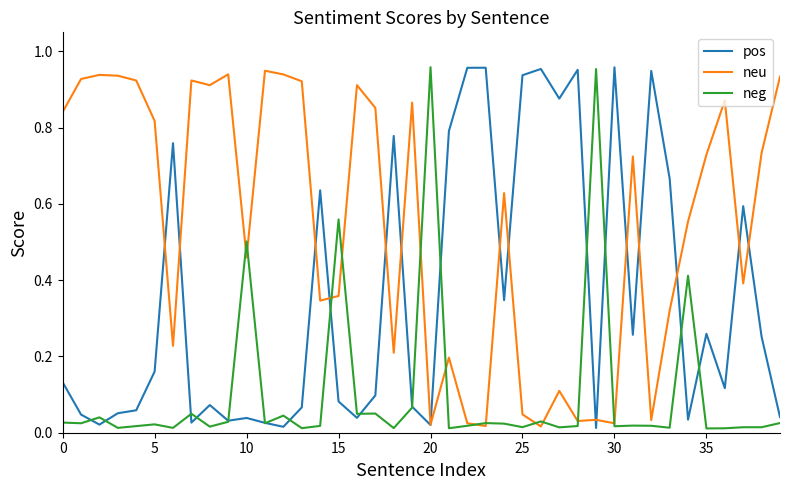

How many lines are shown in the chart?

3